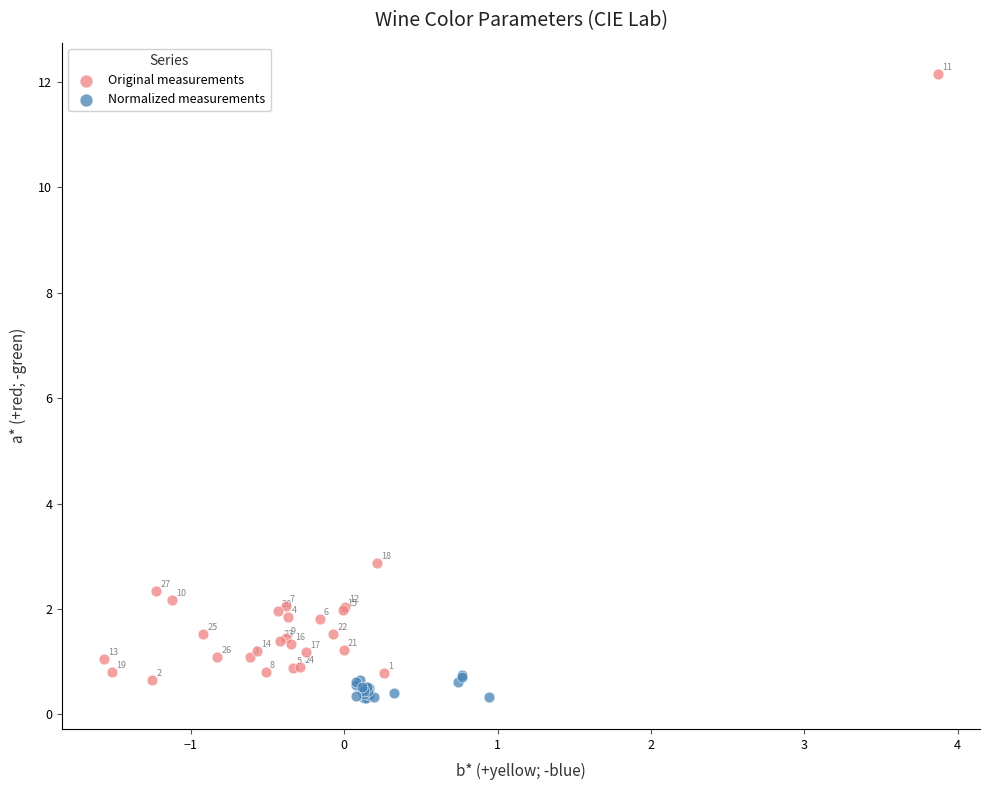

Which series contains the lowest Y value?

Normalized measurements